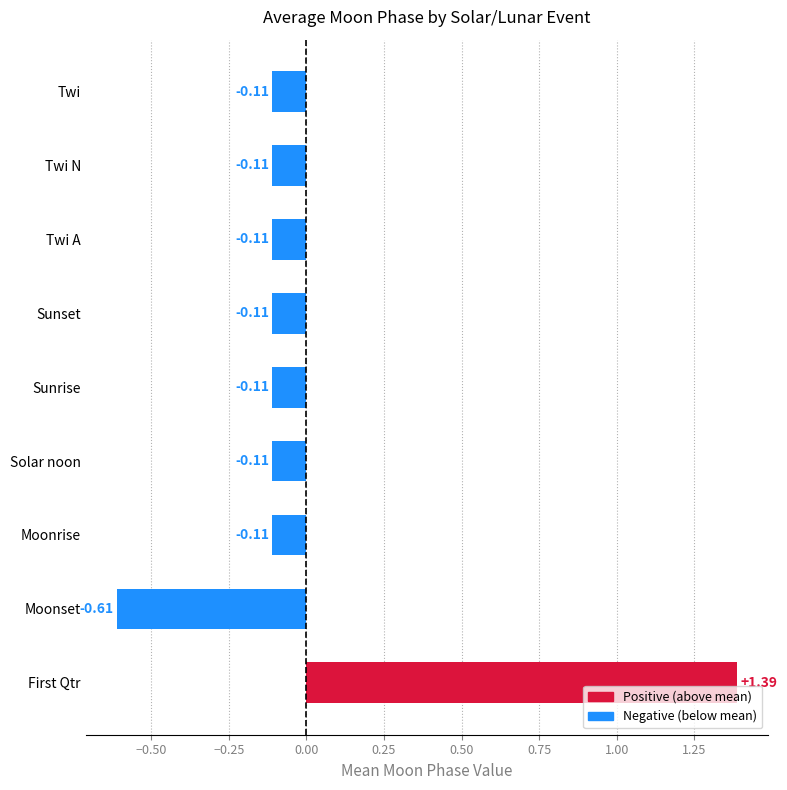

What is the difference between the maximum and minimum values?

2.0